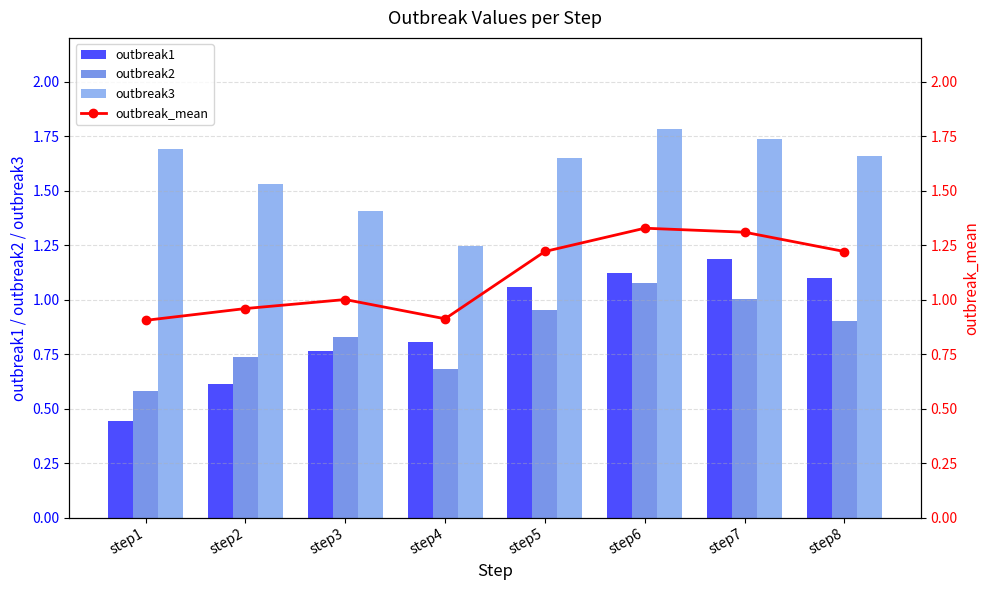

What is the approximate value of outbreak3 at step8?

1.7